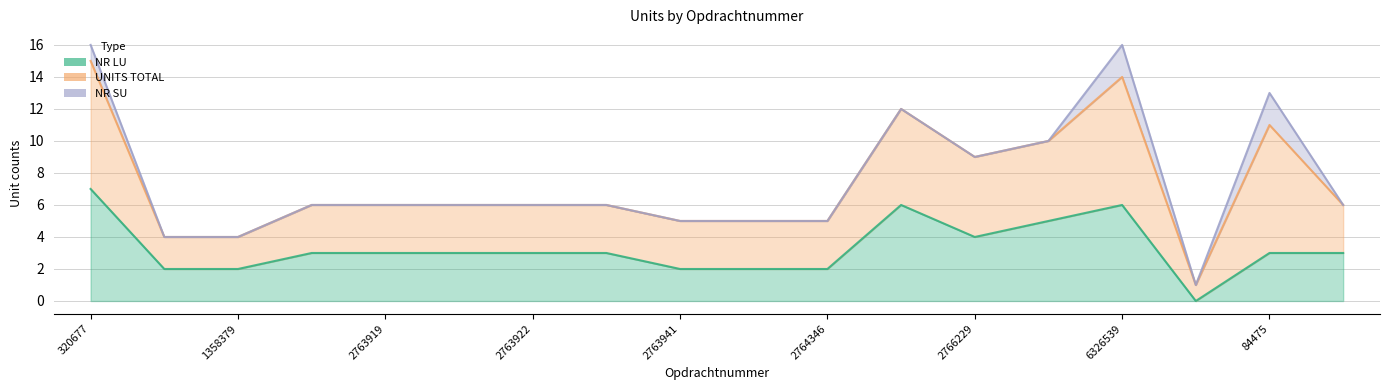

Where is NR LU nearest to the value 3?

2763917